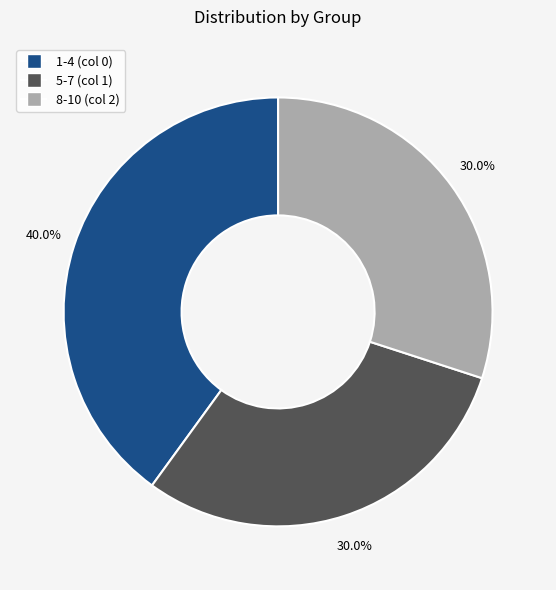

Is it true that 5-7 (col 1) is 38% of the pie?

False